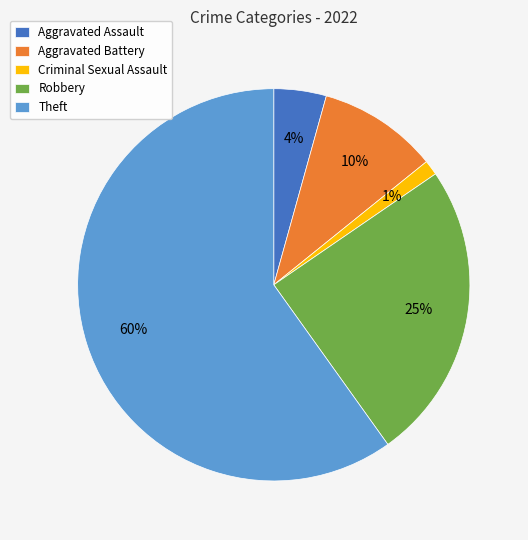

Approximately how many times larger is the value at Aggravated Battery compared to Robbery?

0.4